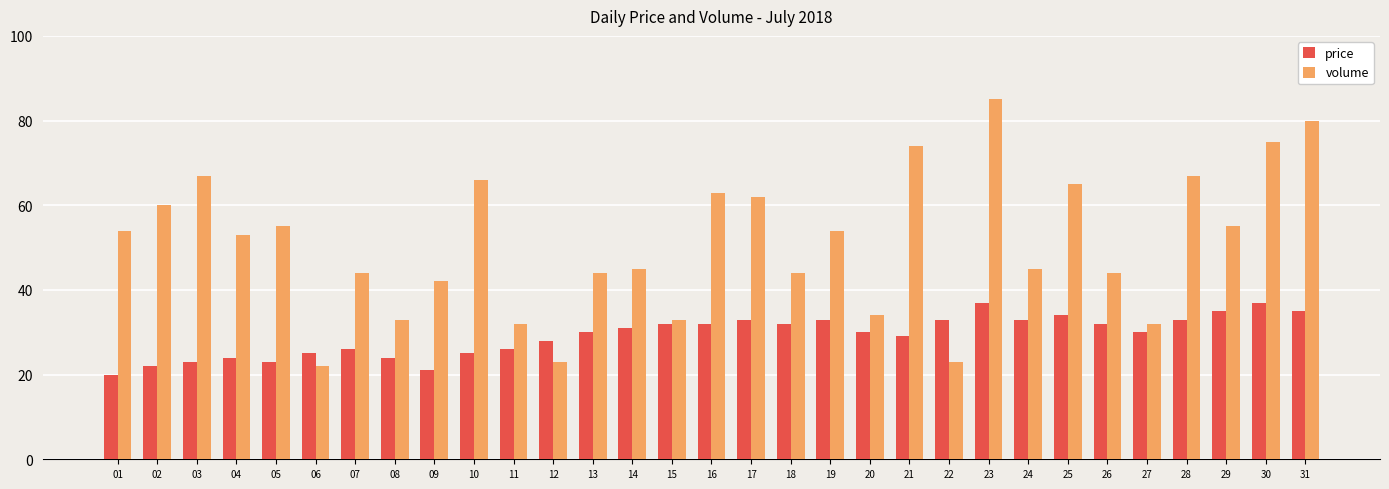

What is the approximate value of volume at 18, to the nearest 5?

45